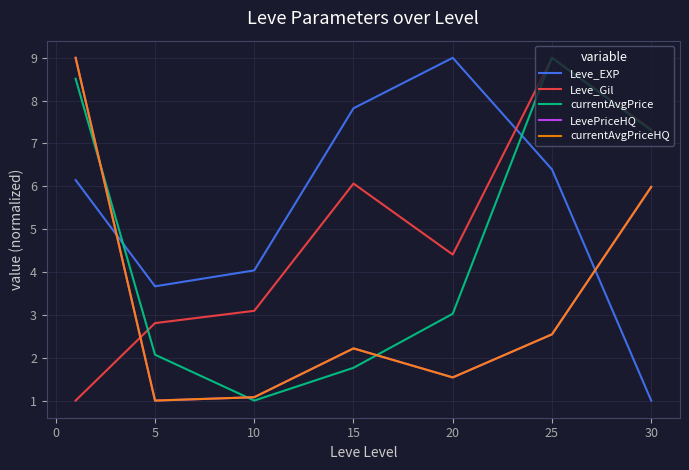

At which label does currentAvgPrice reach its minimum?

10